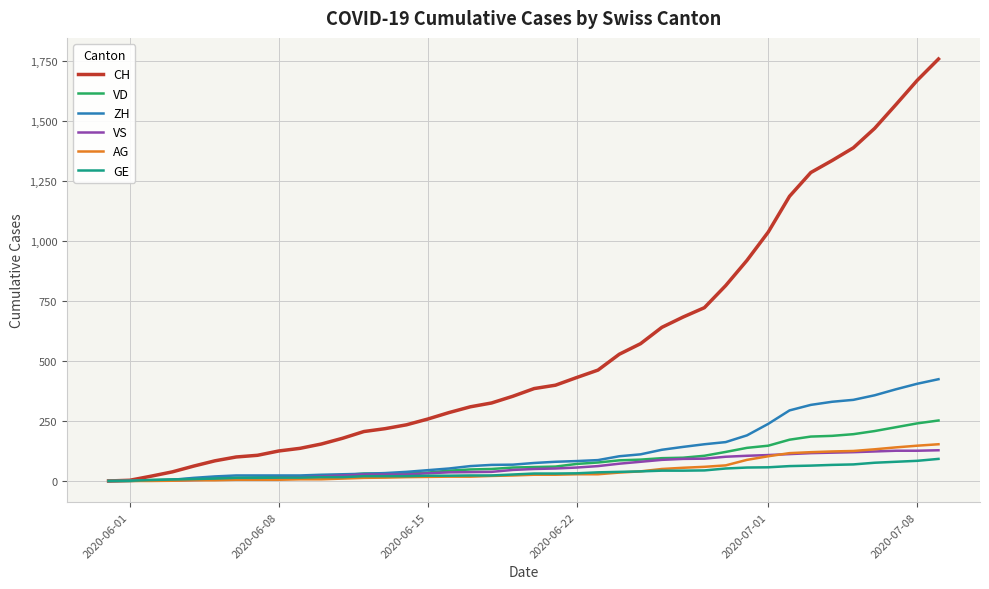

Which series has the largest total across all categories?

CH